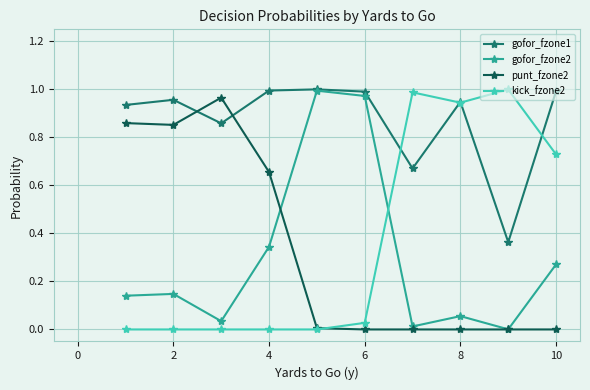

How many times do gofor_fzone2 and kick_fzone2 cross each other?

1